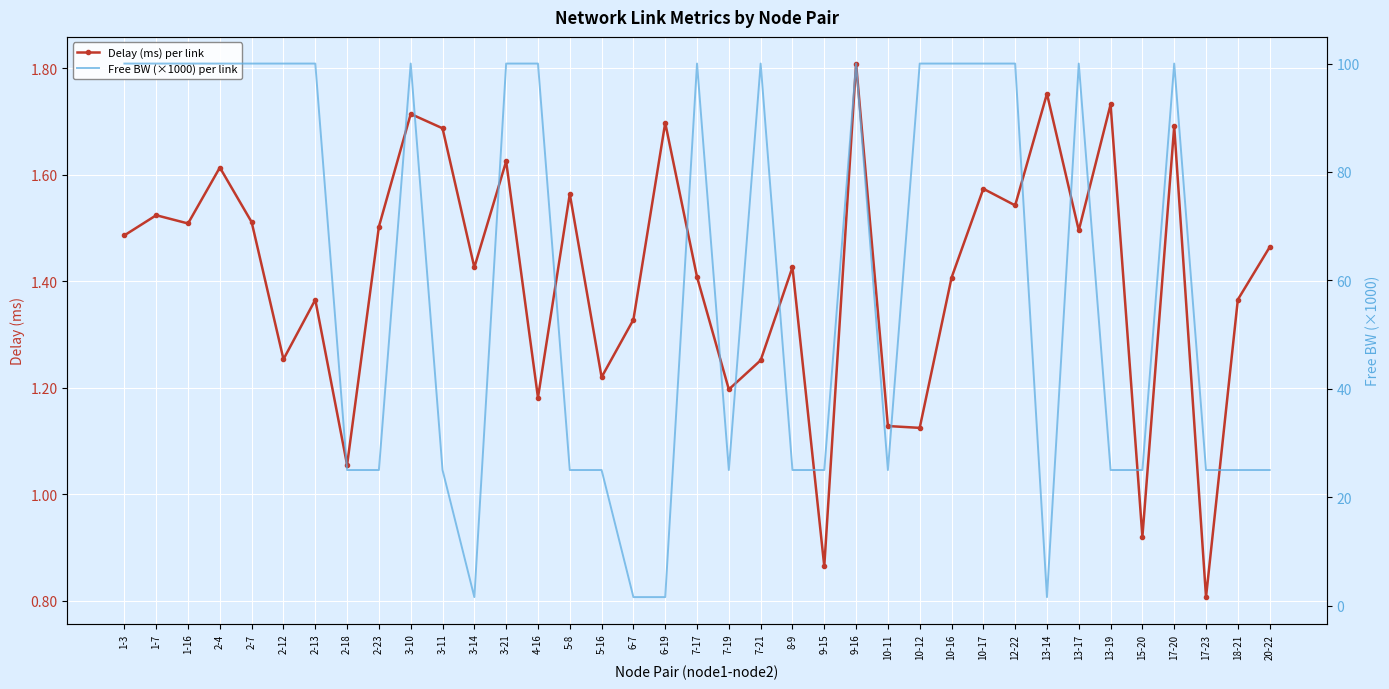

Reading left to right, what are all the values shown in this chart?

Delay (ms) per link: 1.5	1.5	1.5	1.6	1.5	1.3	1.4	1.1	1.5	1.7	1.7	1.4	1.6	1.2	1.6	1.2	1.3	1.7	1.4	1.2	1.3	1.4	0.9	1.8	1.1	1.1	1.4	1.6	1.5	1.8	1.5	1.7	0.9	1.7	0.8	1.4	1.5
Free BW (×1000) per link: 100.0	100.0	100.0	100.0	100.0	100.0	100.0	25.0	25.0	100.0	25.0	1.5	100.0	100.0	25.0	25.0	1.5	1.5	100.0	25.0	100.0	25.0	25.0	100.0	25.0	100.0	100.0	100.0	100.0	1.5	100.0	25.0	25.0	100.0	25.0	25.0	25.0